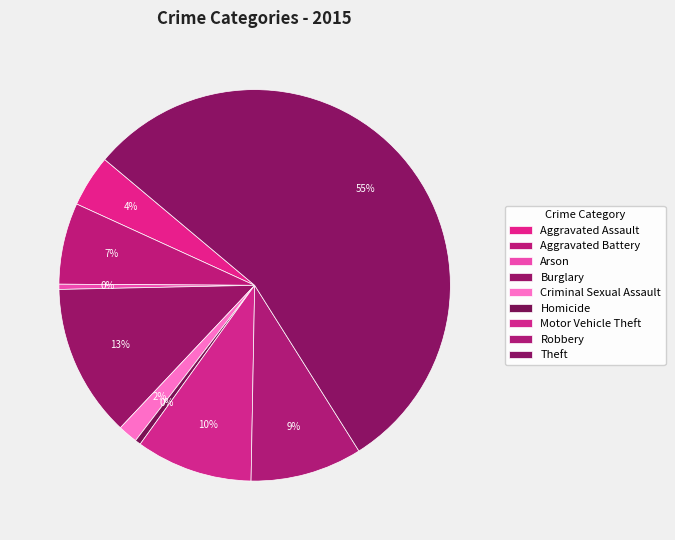

Between Burglary and Arson, which is larger?

Burglary